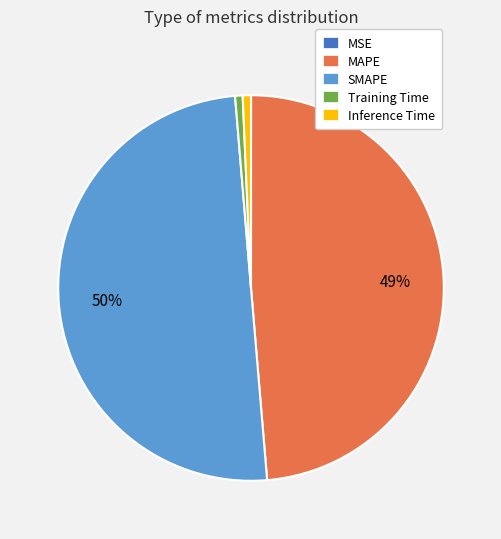

True or false: SMAPE accounts for 50% of the total.

True